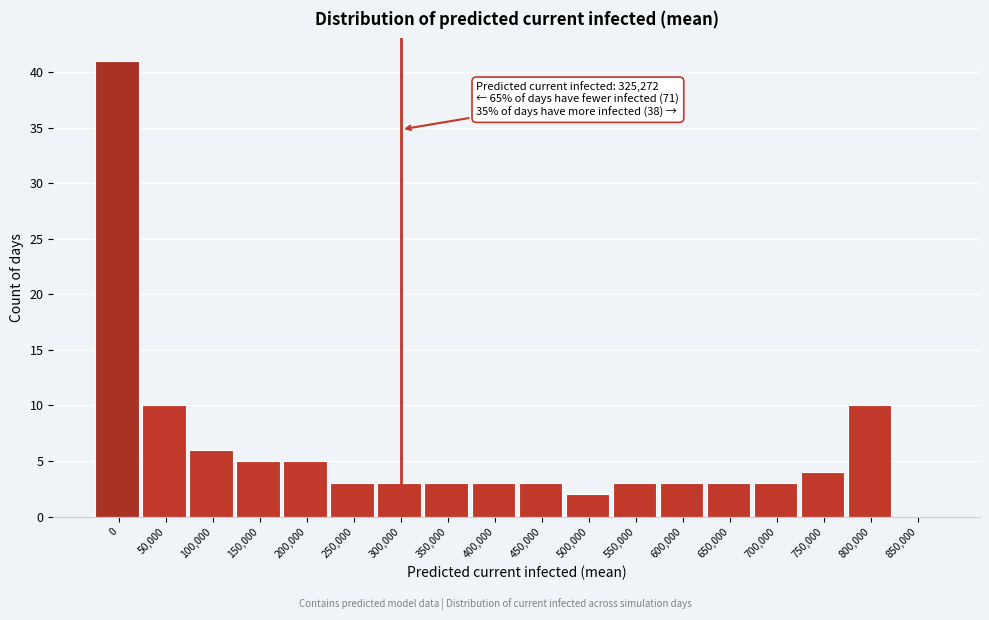

Reading right to left, what are all the values shown in this chart?

850,000=0	800,000=10	750,000=4	700,000=3	650,000=3	600,000=3	550,000=3	500,000=2	450,000=3	400,000=3	350,000=3	300,000=3	250,000=3	200,000=5	150,000=5	100,000=6	50,000=10	0=41